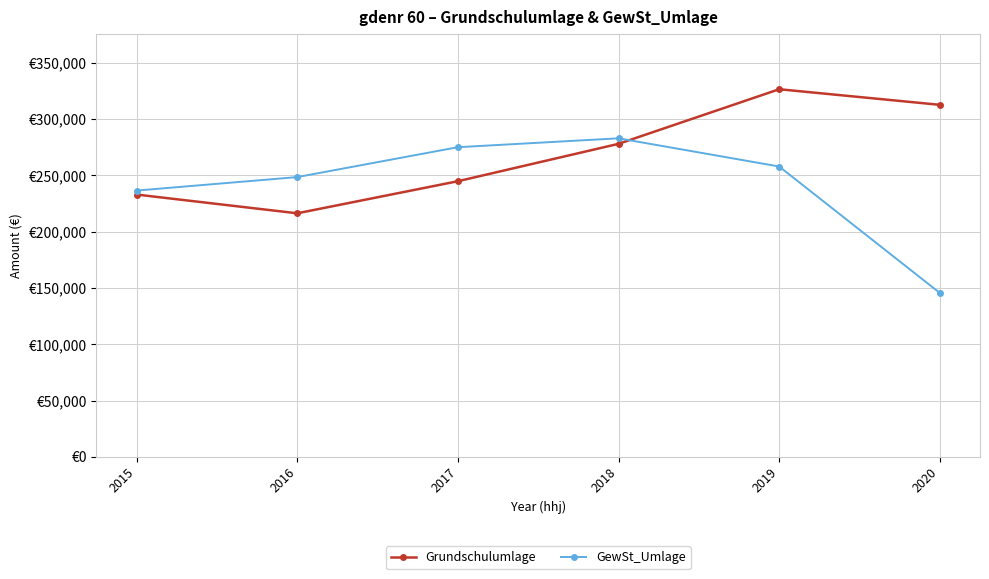

True or false: Grundschulumlage and GewSt_Umlage intersect in this chart.

True